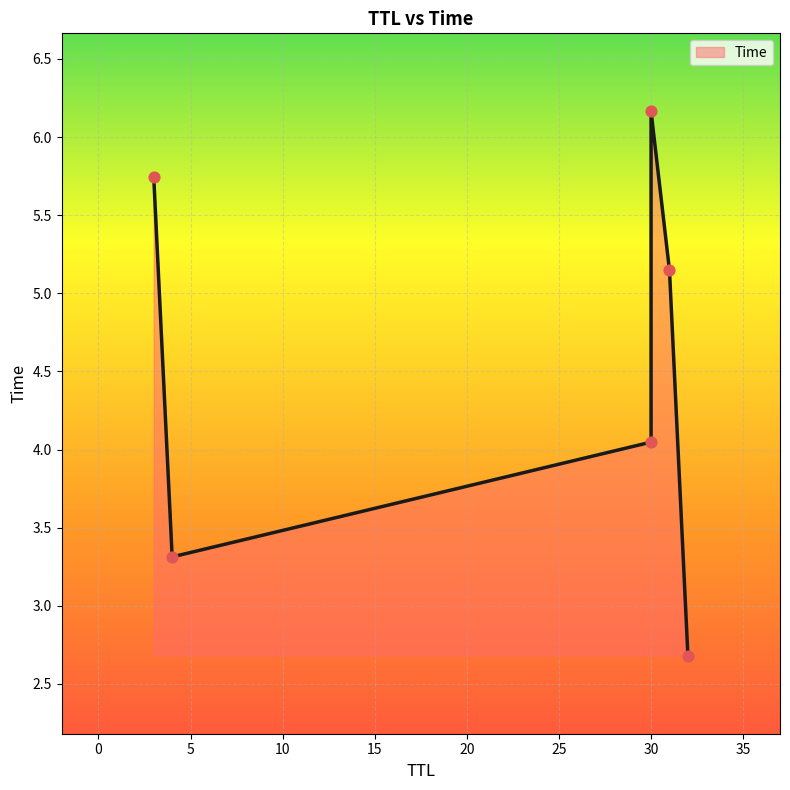

Approximately how many times larger is the value at 30 compared to 4?

1.2